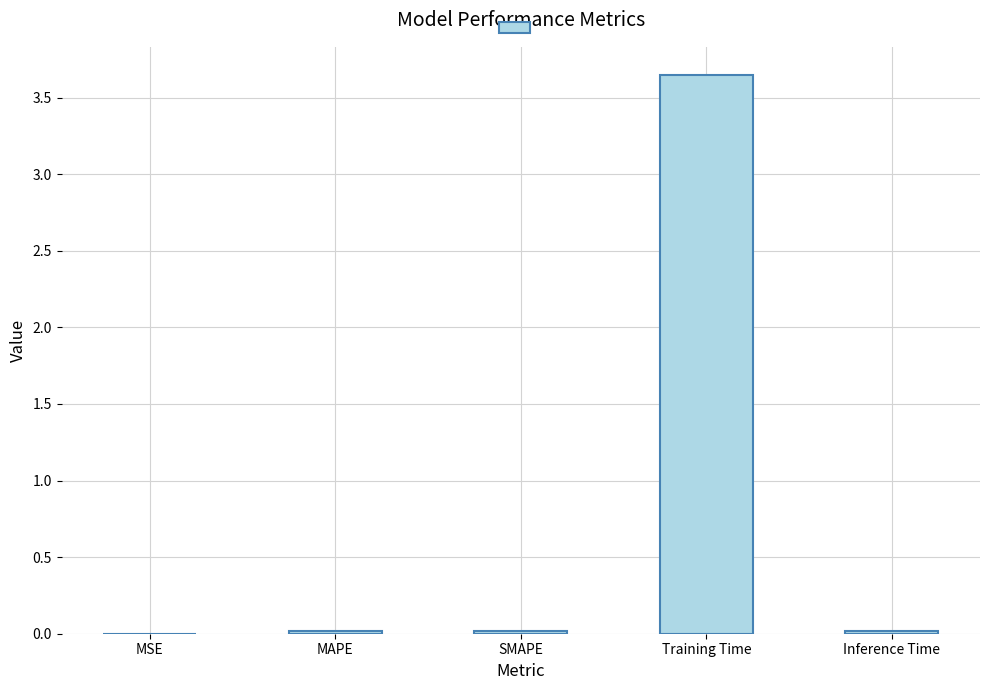

Which label corresponds to the largest value in the chart?

Training Time